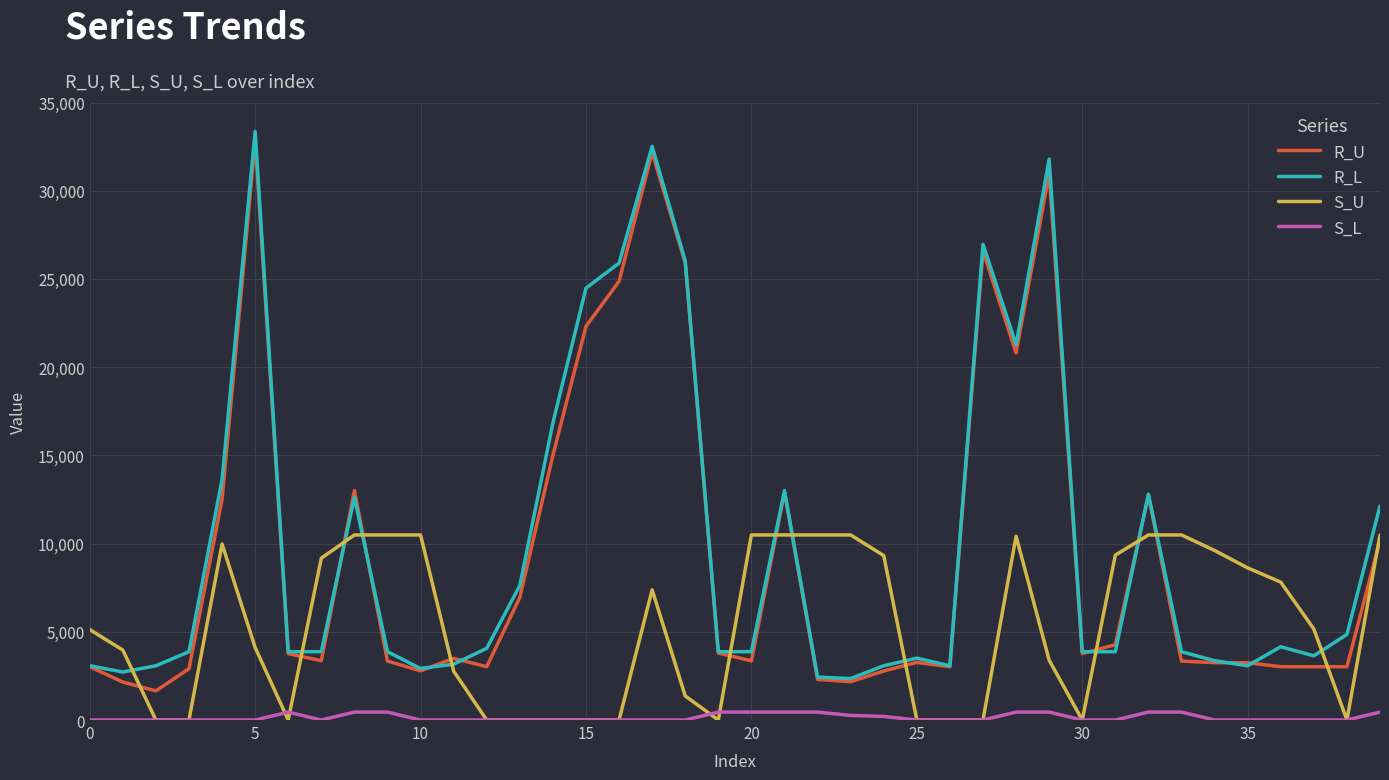

True or false: S_L and R_U intersect in this chart.

False